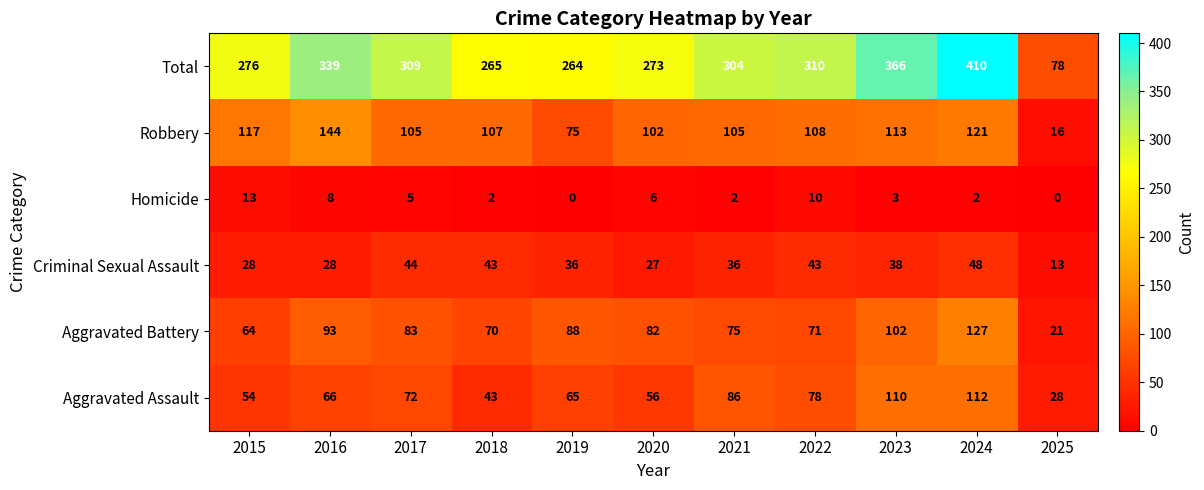

Which series changed the most between 2021 and 2023?

Total